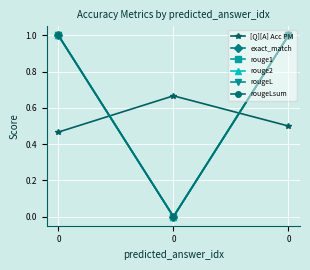

Reading left to right, list all the values displayed in this chart.

[Q][A] Acc PM: 0=0.5	0=0.7	0=0.5
exact_match: 0=1.0	0=0.0	0=1.0
rouge1: 0=1.0	0=0.0	0=1.0
rouge2: 0=1.0	0=0.0	0=1.0
rougeL: 0=1.0	0=0.0	0=1.0
rougeLsum: 0=1.0	0=0.0	0=1.0